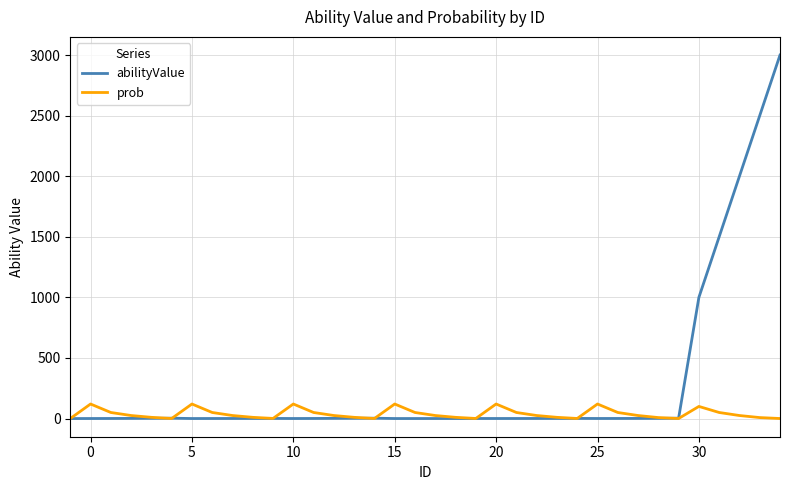

Which series has the largest range (max minus min)?

abilityValue